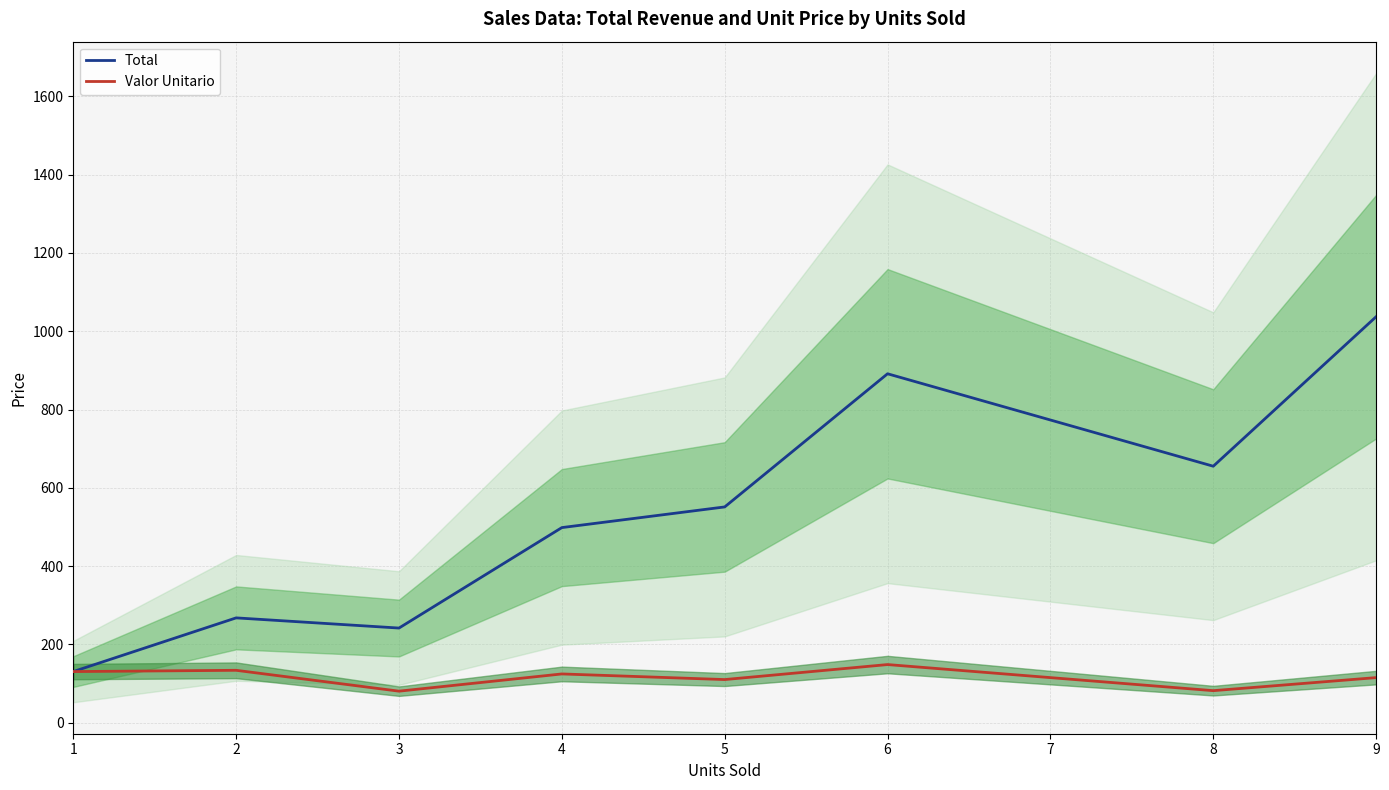

How many lines are shown in the chart?

2